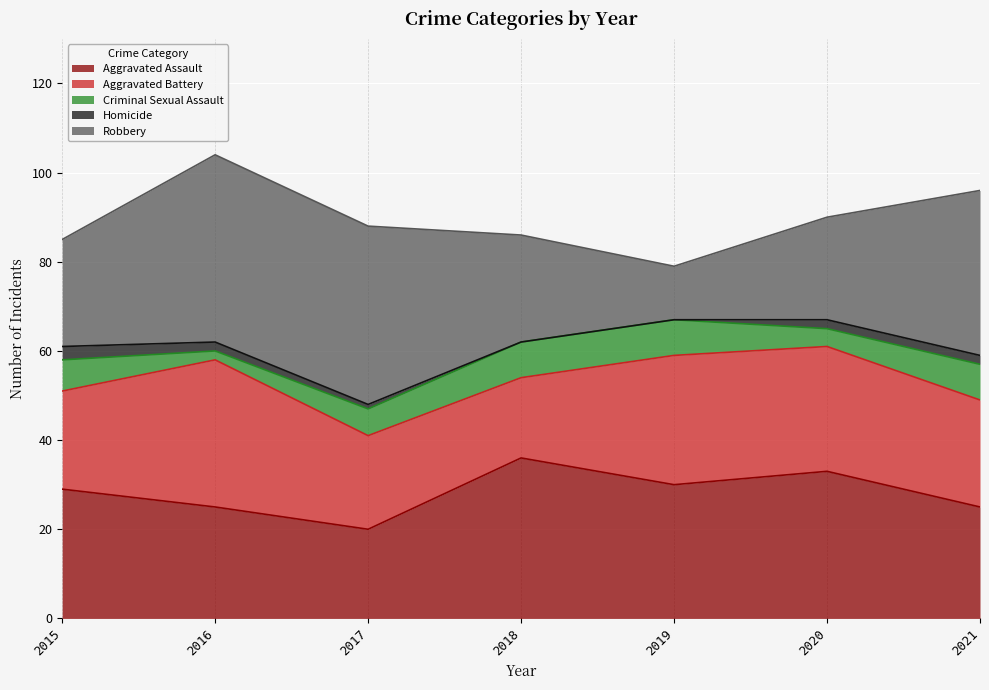

What is the spread (max minus min) of values at 2021?

35